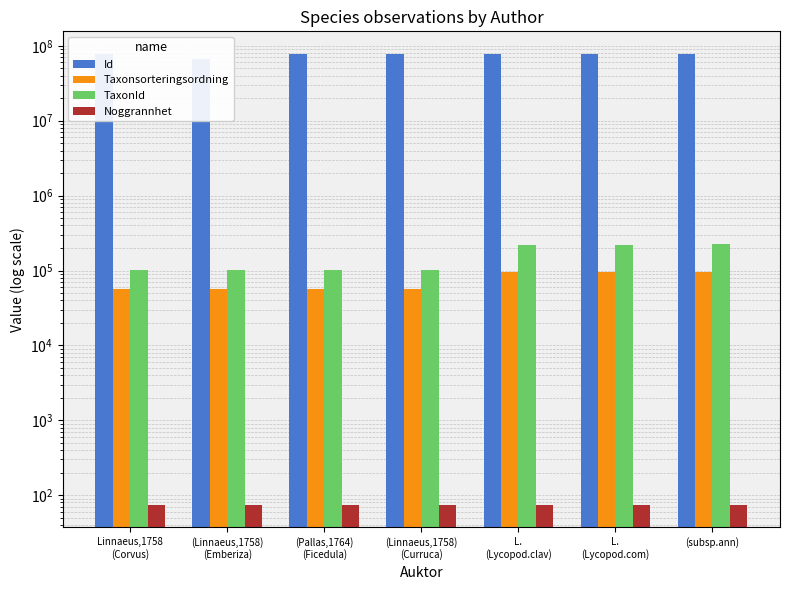

At which label does TaxonId reach its minimum?

(Linnaeus,1758)
(Curruca)